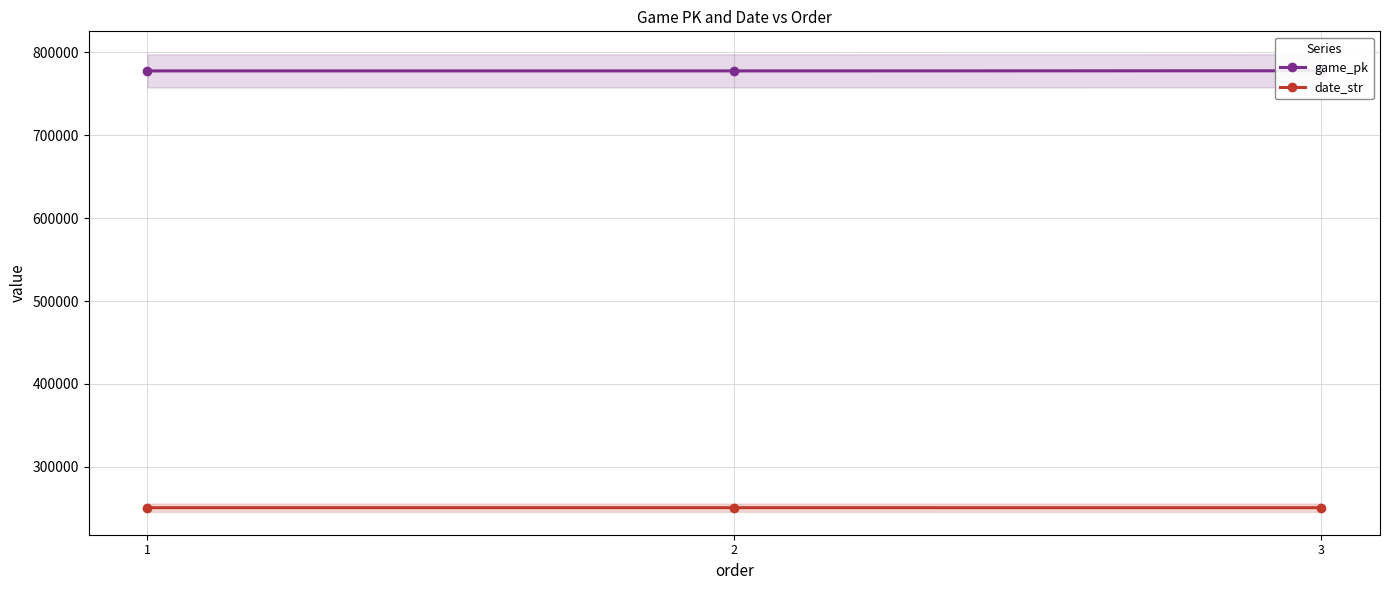

Which series has the largest total across all categories?

game_pk